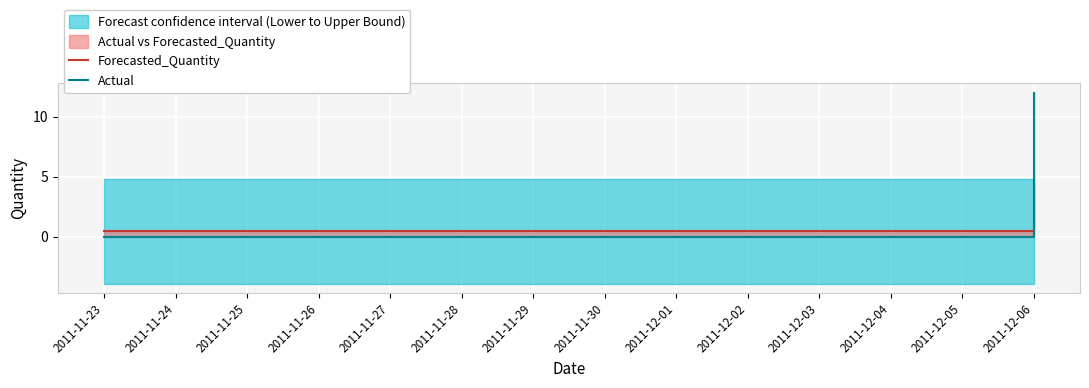

Which category has the lowest value in the Actual series?

2011-11-23